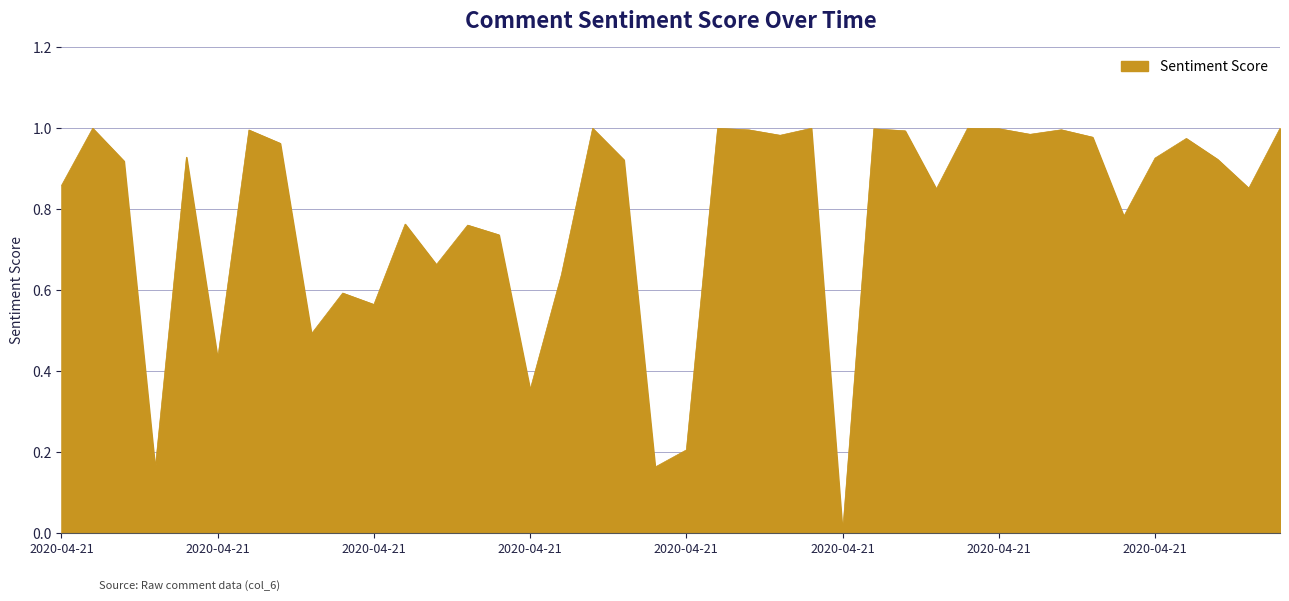

How many points are higher than both their immediate neighbors (excluding endpoints)?

13